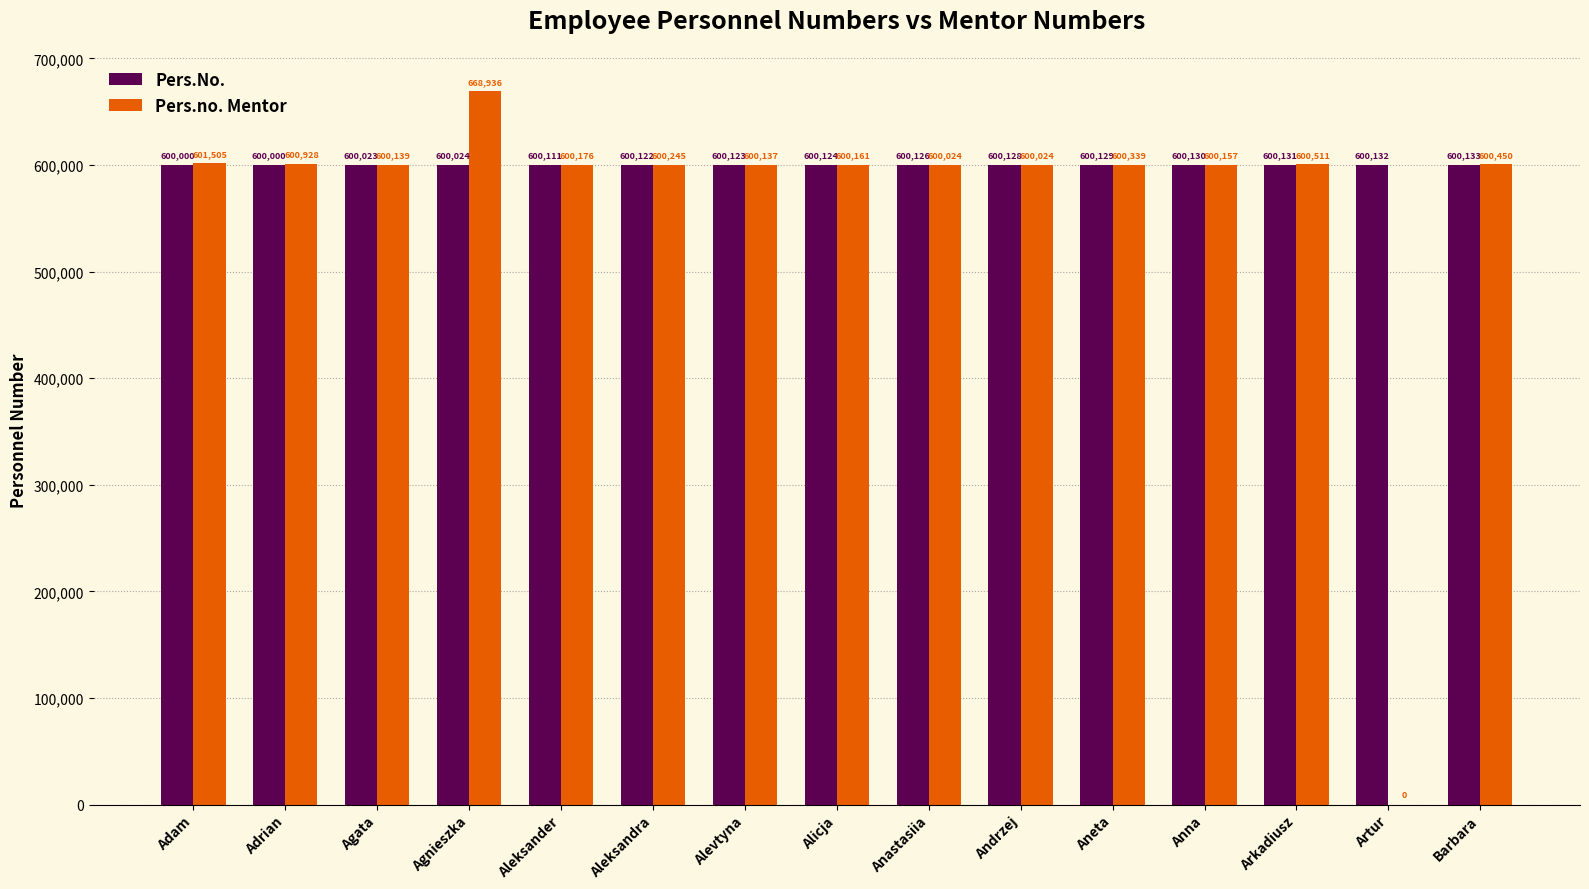

Is it true that Pers.No. equals 600024 at Agnieszka?

True